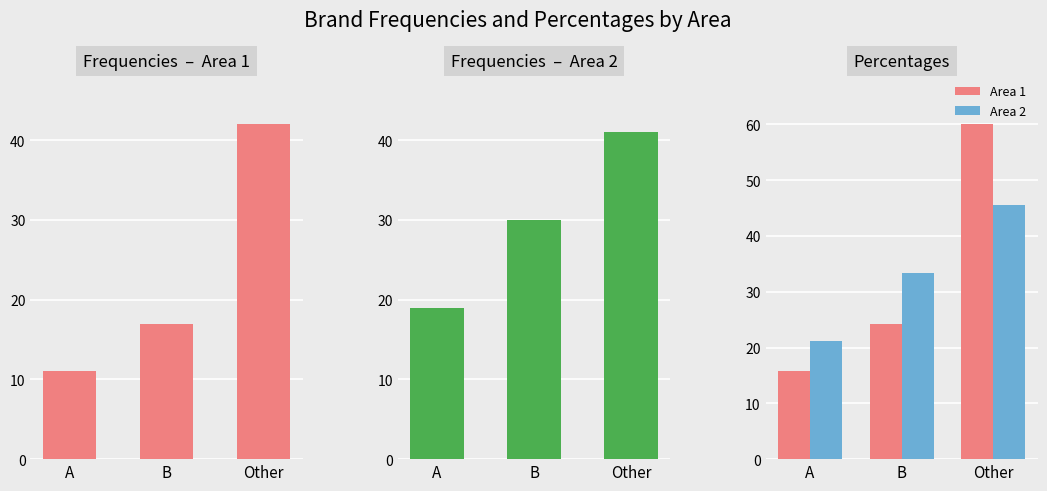

Which category has the highest value in the Area 2 series?

Other